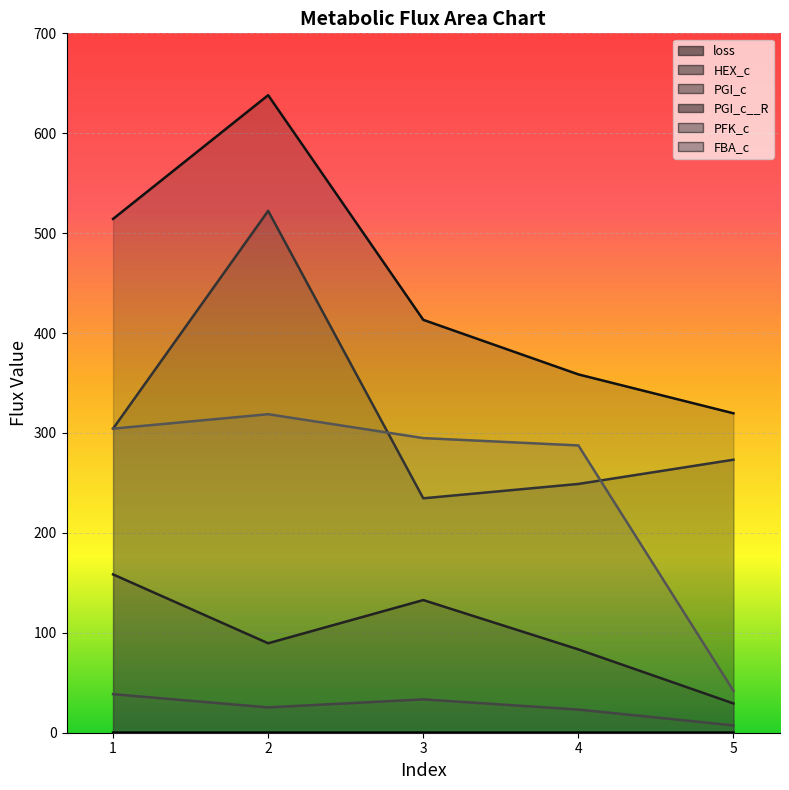

Reading left to right, transcribe all the data shown in this chart.

loss: 1=0.1	2=0.1	3=0.1	4=0.1	5=0.1
HEX_c: 1=158.4	2=89.5	3=132.8	4=83.4	5=29.3
PGI_c: 1=304.4	2=522.3	3=234.6	4=249.0	5=273.3
PGI_c__R: 1=514.3	2=638.1	3=413.2	4=358.6	5=319.7
PFK_c: 1=38.6	2=25.3	3=33.4	4=23.2	5=7.4
FBA_c: 1=304.3	2=318.8	3=294.9	4=287.5	5=42.0